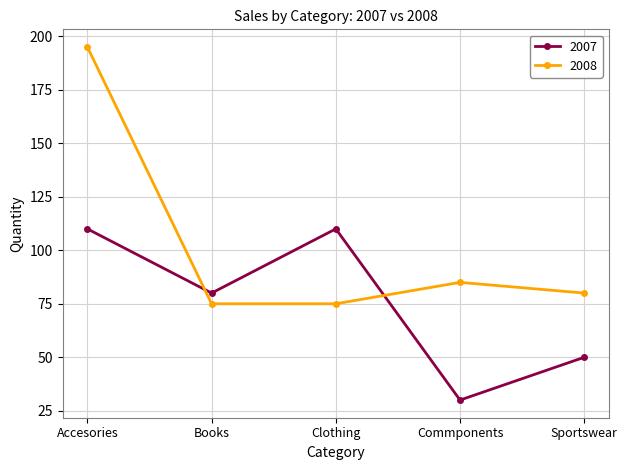

At which category does 2007 reach its first local valley?

Books